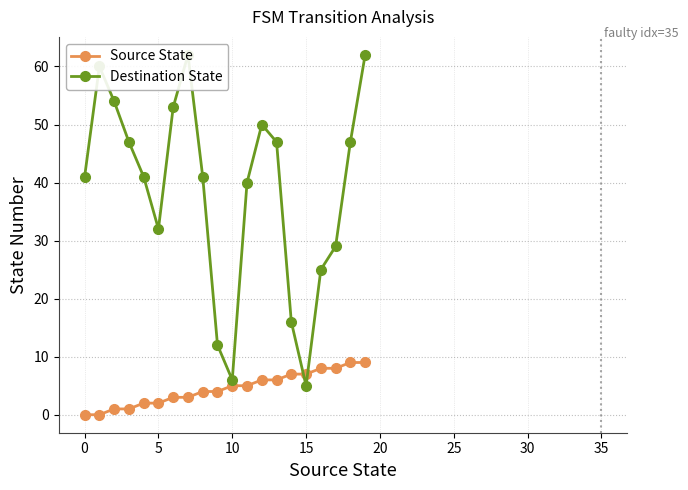

True or false: Destination State has more than 0 points higher than both neighbors.

True